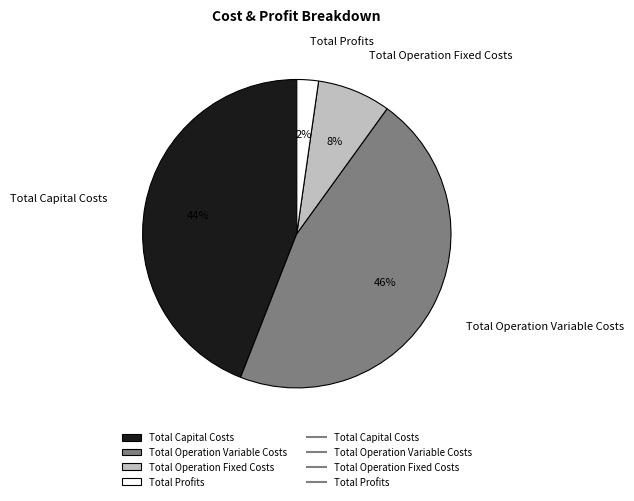

Is the sum of Total Operation Fixed Costs and Total Operation Variable Costs greater than half?

Yes